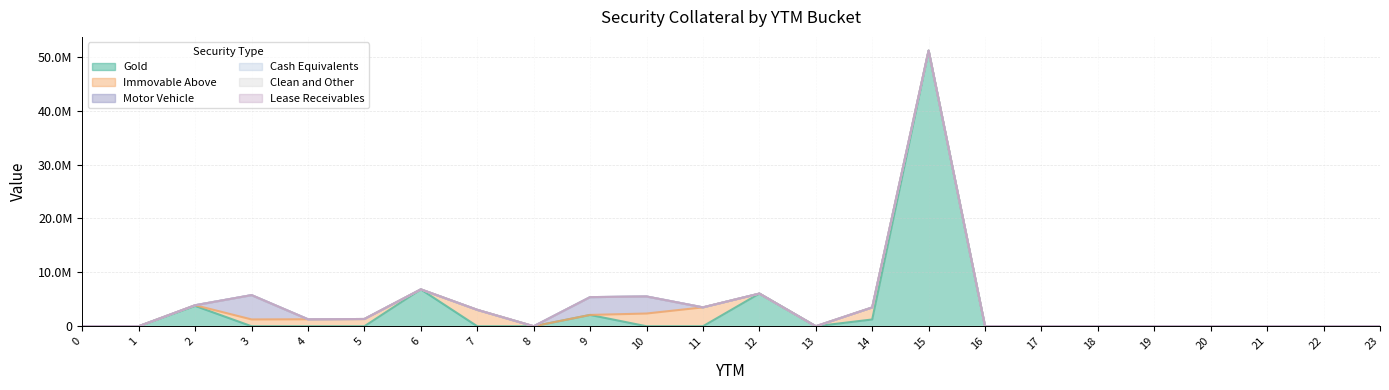

How many lines are shown in the chart?

6